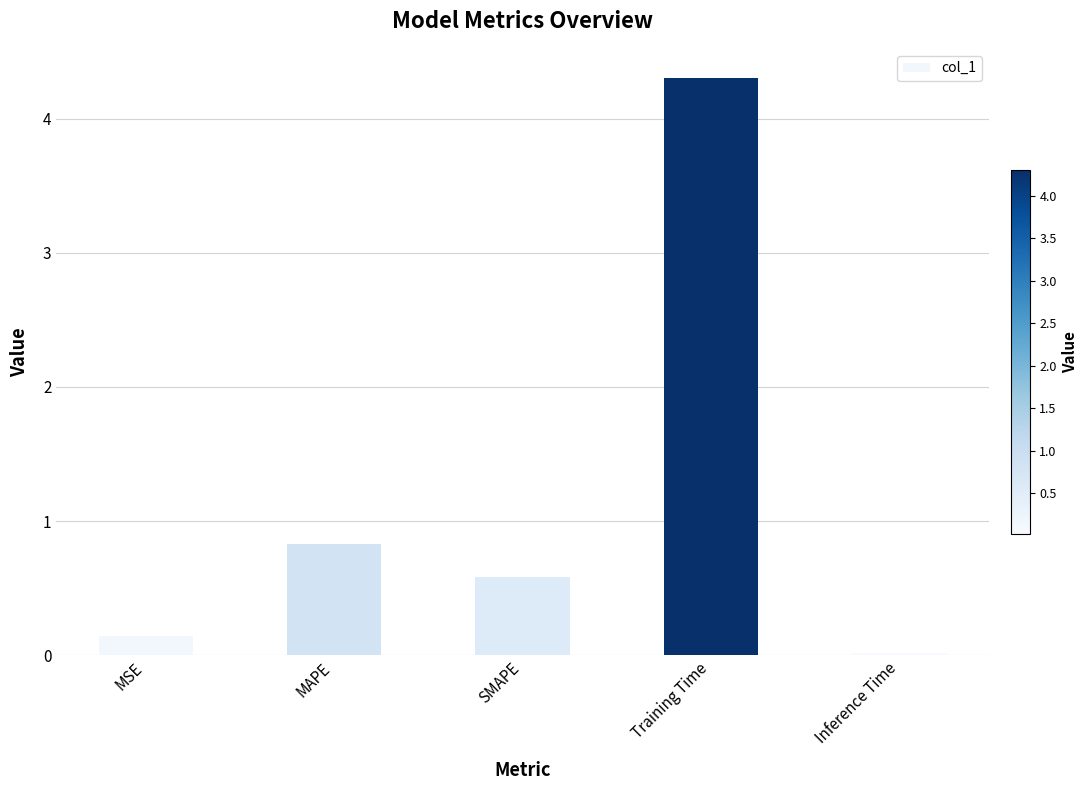

Where is the data nearest to the value 2?

MAPE